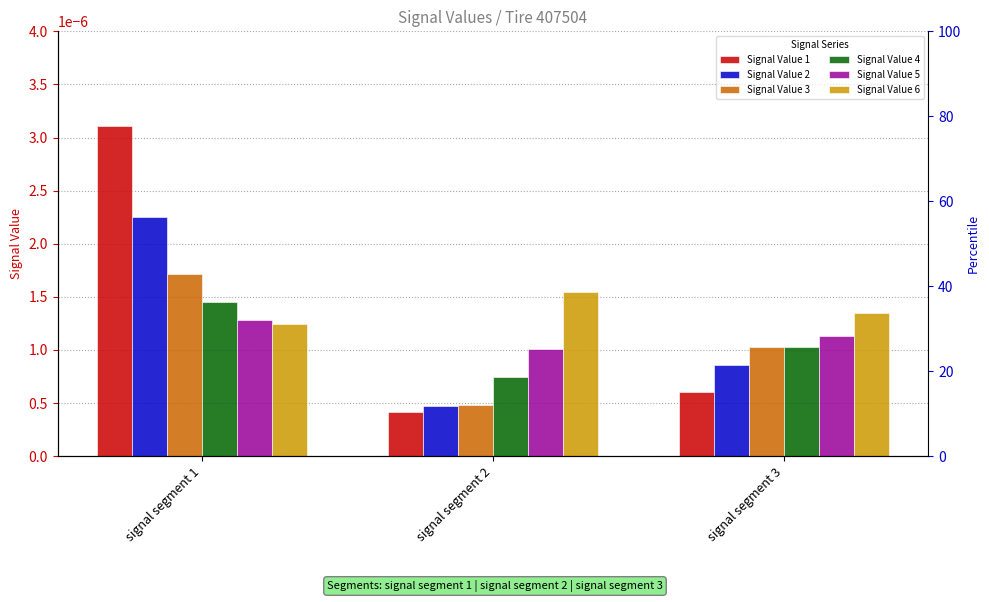

List the series in order of their peak value, highest first.

Signal Value 1, Signal Value 2, Signal Value 3, Signal Value 6, Signal Value 4, Signal Value 5